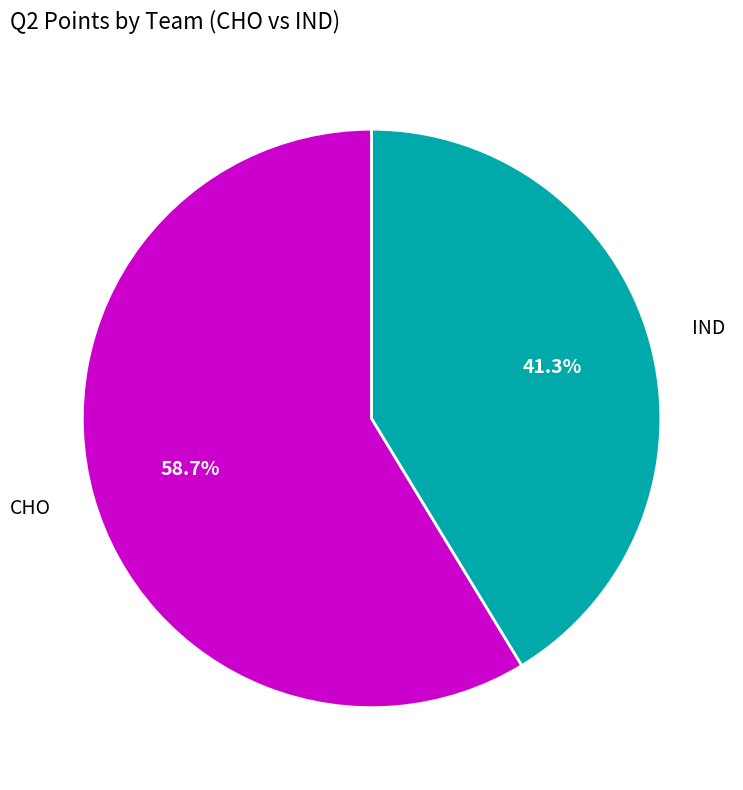

Which category has the biggest portion of the pie?

CHO